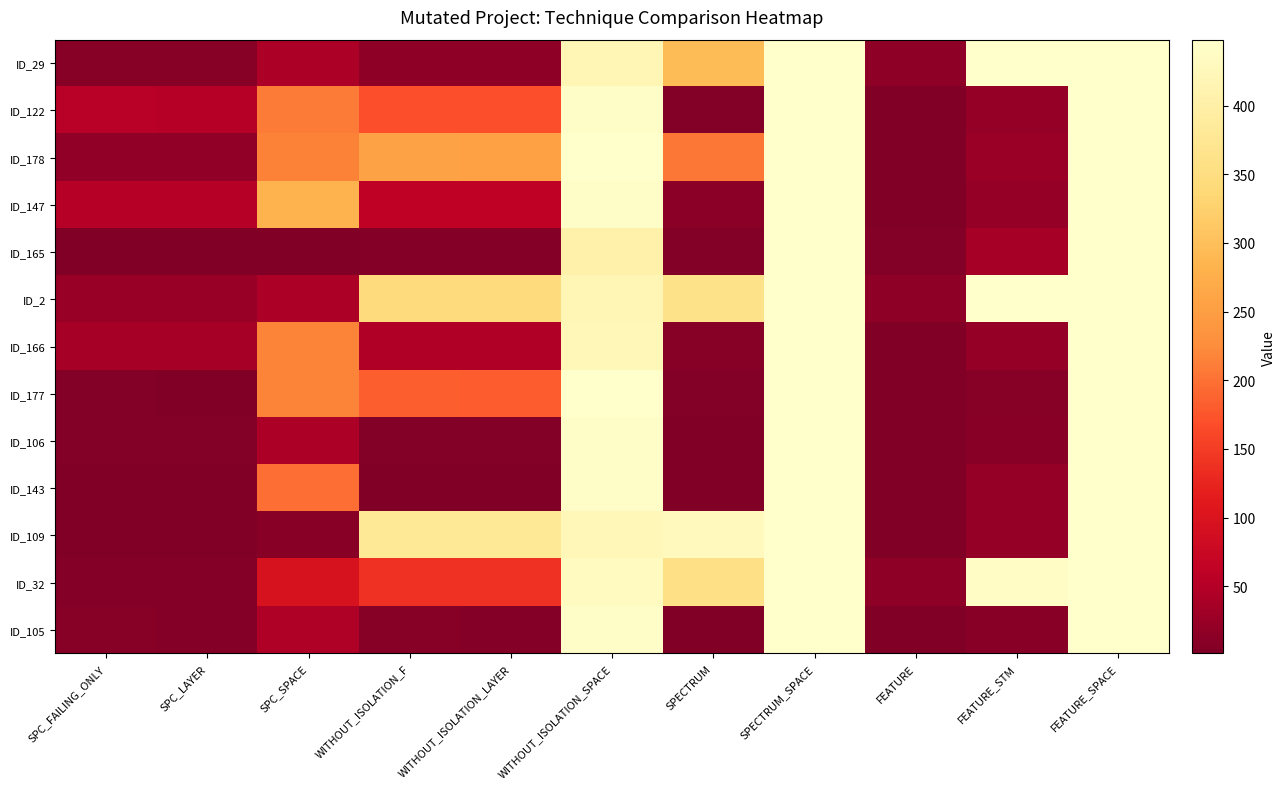

Reading right to left, transcribe all the data shown in this chart.

ID_29: FEATURE_SPACE=448	FEATURE_STM=448	FEATURE=16	SPECTRUM_SPACE=448	SPECTRUM=296	WITHOUT_ISOLATION_SPACE=418	WITHOUT_ISOLATION_LAYER=16	WITHOUT_ISOLATION_F=16	SPC_SPACE=42	SPC_LAYER=8	SPC_FAILING_ONLY=8
ID_122: FEATURE_SPACE=448	FEATURE_STM=21	FEATURE=3	SPECTRUM_SPACE=448	SPECTRUM=5	WITHOUT_ISOLATION_SPACE=442	WITHOUT_ISOLATION_LAYER=169	WITHOUT_ISOLATION_F=169	SPC_SPACE=209	SPC_LAYER=53	SPC_FAILING_ONLY=54
ID_178: FEATURE_SPACE=448	FEATURE_STM=27	FEATURE=2	SPECTRUM_SPACE=448	SPECTRUM=205	WITHOUT_ISOLATION_SPACE=448	WITHOUT_ISOLATION_LAYER=255	WITHOUT_ISOLATION_F=256	SPC_SPACE=215	SPC_LAYER=17	SPC_FAILING_ONLY=18
ID_147: FEATURE_SPACE=448	FEATURE_STM=21	FEATURE=3	SPECTRUM_SPACE=448	SPECTRUM=13	WITHOUT_ISOLATION_SPACE=442	WITHOUT_ISOLATION_LAYER=61	WITHOUT_ISOLATION_F=61	SPC_SPACE=283	SPC_LAYER=52	SPC_FAILING_ONLY=52
ID_165: FEATURE_SPACE=448	FEATURE_STM=37	FEATURE=5	SPECTRUM_SPACE=448	SPECTRUM=5	WITHOUT_ISOLATION_SPACE=405	WITHOUT_ISOLATION_LAYER=7	WITHOUT_ISOLATION_F=7	SPC_SPACE=4	SPC_LAYER=3	SPC_FAILING_ONLY=3
ID_2: FEATURE_SPACE=448	FEATURE_STM=448	FEATURE=16	SPECTRUM_SPACE=448	SPECTRUM=361	WITHOUT_ISOLATION_SPACE=418	WITHOUT_ISOLATION_LAYER=346	WITHOUT_ISOLATION_F=346	SPC_SPACE=42	SPC_LAYER=24	SPC_FAILING_ONLY=24
ID_166: FEATURE_SPACE=448	FEATURE_STM=21	FEATURE=3	SPECTRUM_SPACE=448	SPECTRUM=8	WITHOUT_ISOLATION_SPACE=423	WITHOUT_ISOLATION_LAYER=47	WITHOUT_ISOLATION_F=47	SPC_SPACE=217	SPC_LAYER=37	SPC_FAILING_ONLY=37
ID_177: FEATURE_SPACE=448	FEATURE_STM=8	FEATURE=1	SPECTRUM_SPACE=448	SPECTRUM=5	WITHOUT_ISOLATION_SPACE=448	WITHOUT_ISOLATION_LAYER=182	WITHOUT_ISOLATION_F=183	SPC_SPACE=216	SPC_LAYER=4	SPC_FAILING_ONLY=5
ID_106: FEATURE_SPACE=448	FEATURE_STM=11	FEATURE=2	SPECTRUM_SPACE=448	SPECTRUM=1	WITHOUT_ISOLATION_SPACE=442	WITHOUT_ISOLATION_LAYER=6	WITHOUT_ISOLATION_F=6	SPC_SPACE=44	SPC_LAYER=6	SPC_FAILING_ONLY=6
ID_143: FEATURE_SPACE=448	FEATURE_STM=21	FEATURE=3	SPECTRUM_SPACE=448	SPECTRUM=2	WITHOUT_ISOLATION_SPACE=442	WITHOUT_ISOLATION_LAYER=2	WITHOUT_ISOLATION_F=2	SPC_SPACE=198	SPC_LAYER=1	SPC_FAILING_ONLY=1
ID_109: FEATURE_SPACE=448	FEATURE_STM=21	FEATURE=3	SPECTRUM_SPACE=448	SPECTRUM=430	WITHOUT_ISOLATION_SPACE=423	WITHOUT_ISOLATION_LAYER=380	WITHOUT_ISOLATION_F=381	SPC_SPACE=11	SPC_LAYER=3	SPC_FAILING_ONLY=4
ID_32: FEATURE_SPACE=448	FEATURE_STM=440	FEATURE=15	SPECTRUM_SPACE=448	SPECTRUM=358	WITHOUT_ISOLATION_SPACE=434	WITHOUT_ISOLATION_LAYER=138	WITHOUT_ISOLATION_F=138	SPC_SPACE=96	SPC_LAYER=7	SPC_FAILING_ONLY=7
ID_105: FEATURE_SPACE=448	FEATURE_STM=11	FEATURE=2	SPECTRUM_SPACE=448	SPECTRUM=3	WITHOUT_ISOLATION_SPACE=442	WITHOUT_ISOLATION_LAYER=7	WITHOUT_ISOLATION_F=8	SPC_SPACE=45	SPC_LAYER=7	SPC_FAILING_ONLY=8